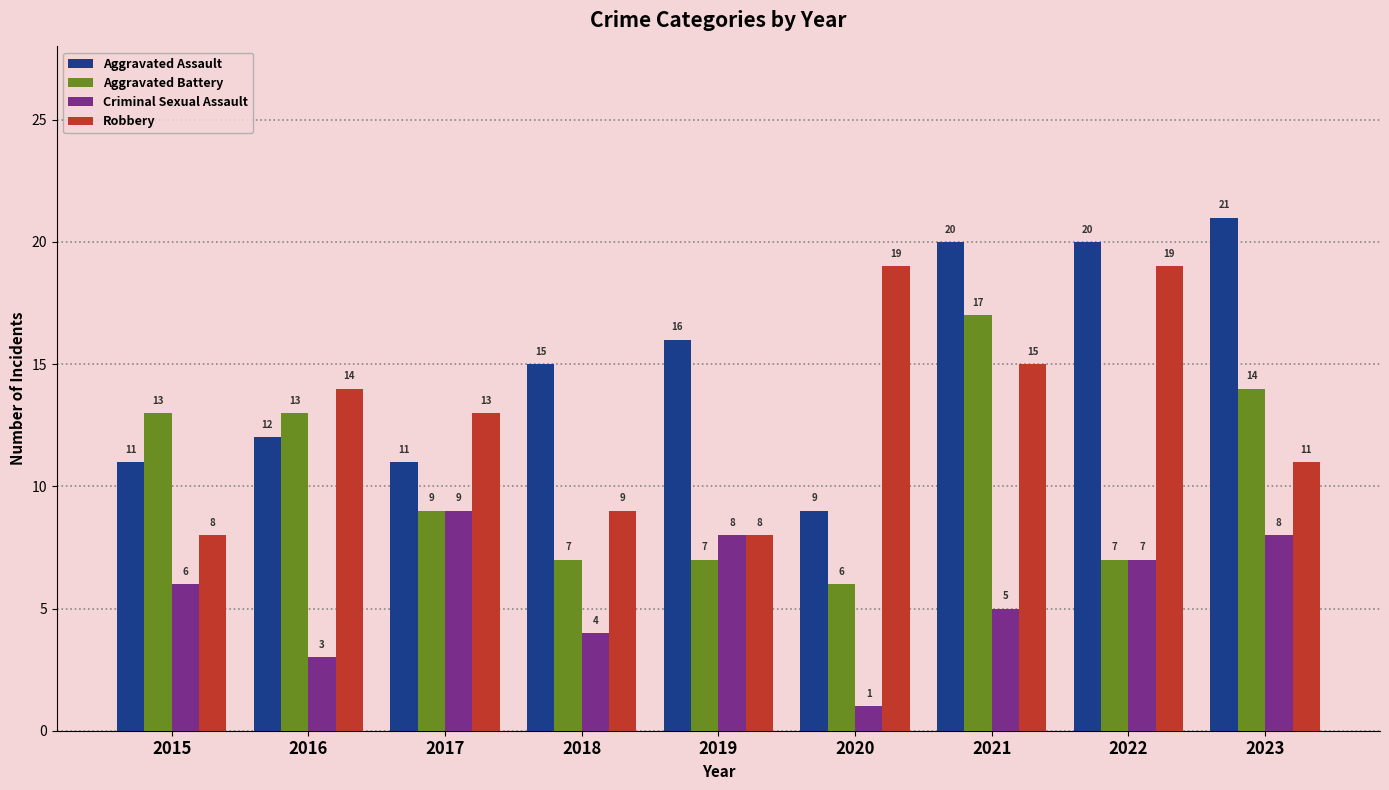

The Aggravated Battery series shows 5 at 2021. True or false?

False